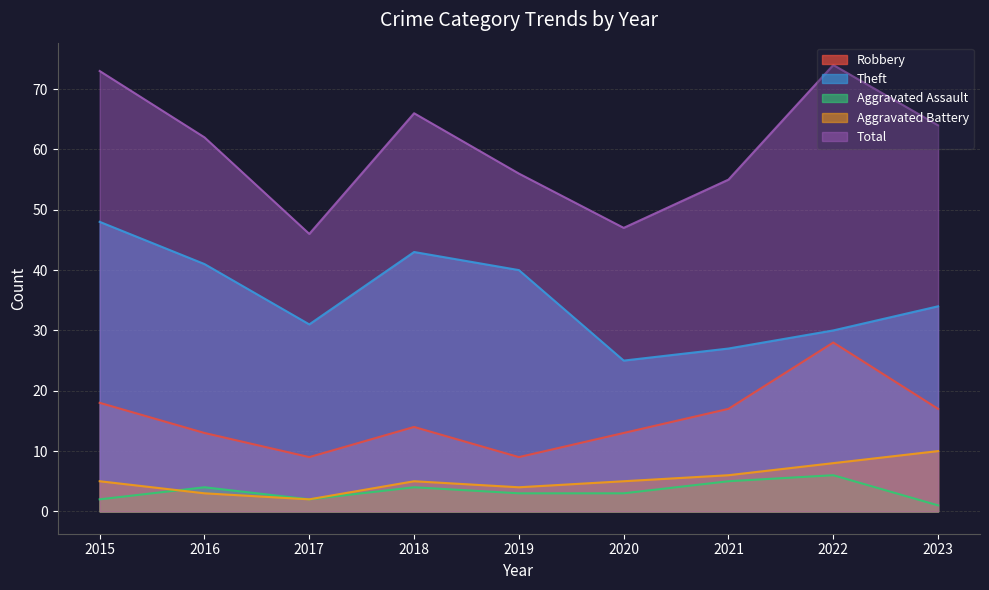

Read the Aggravated Battery value at 2023.

10